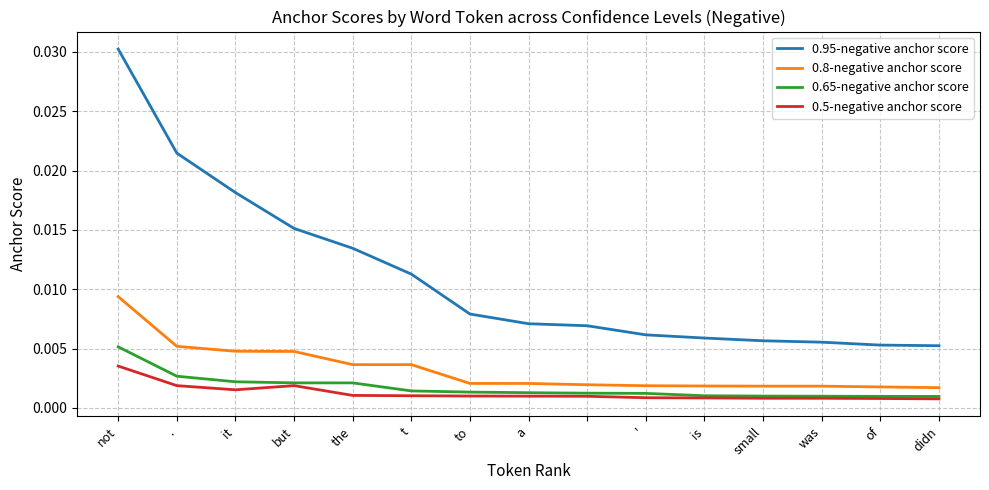

True or false: 0.8-negative anchor score and 0.5-negative anchor score cross at least once.

False